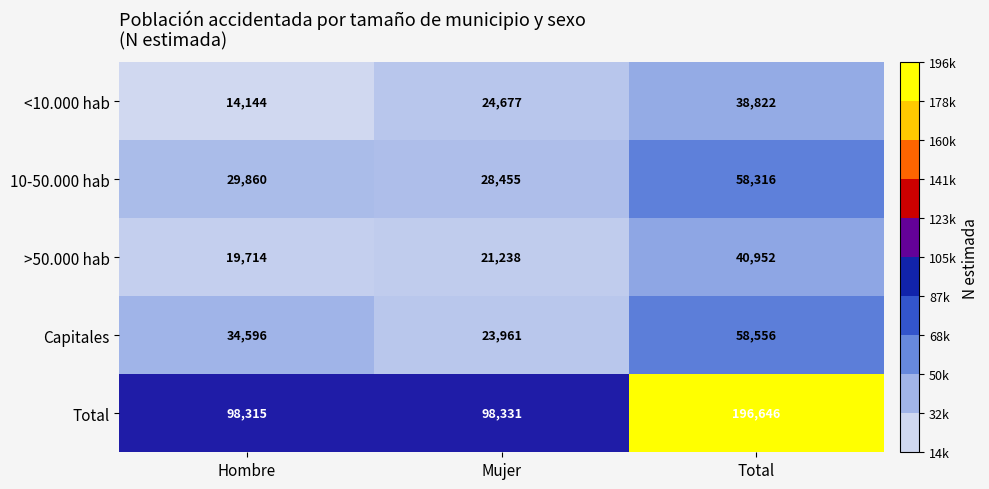

What is the average value of the Capitales series?

39038